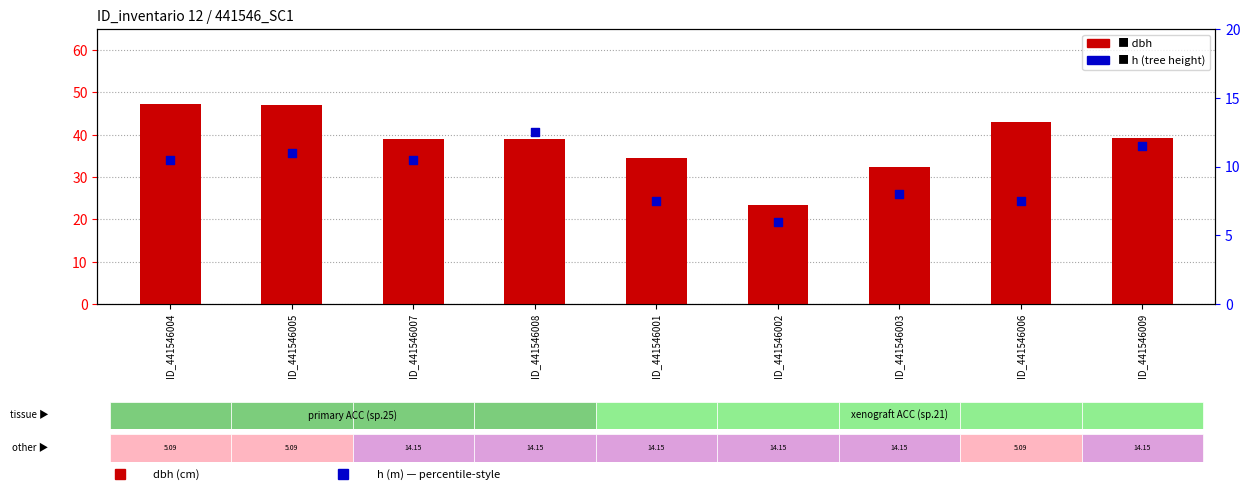

What is the total value across all series at ID_441546001?

41.9